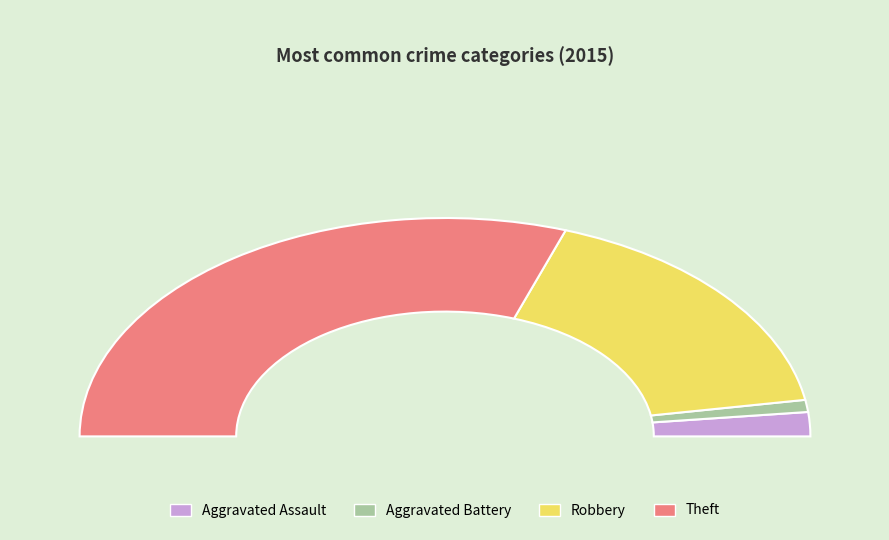

To the nearest percent, what is the average slice percentage?

25%